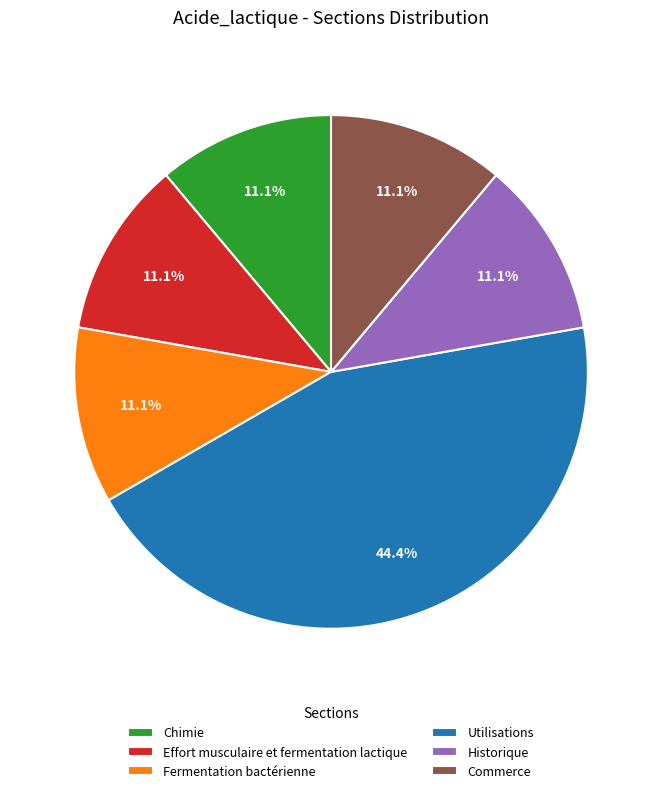

To the nearest percent, what portion does Commerce represent?

11%